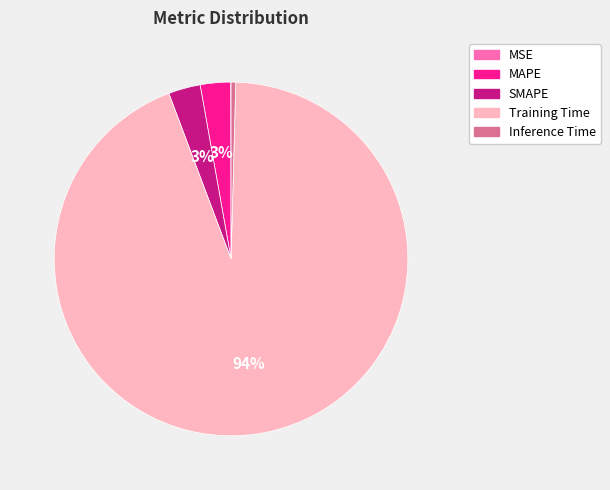

Is it true that SMAPE is 12% of the pie?

False